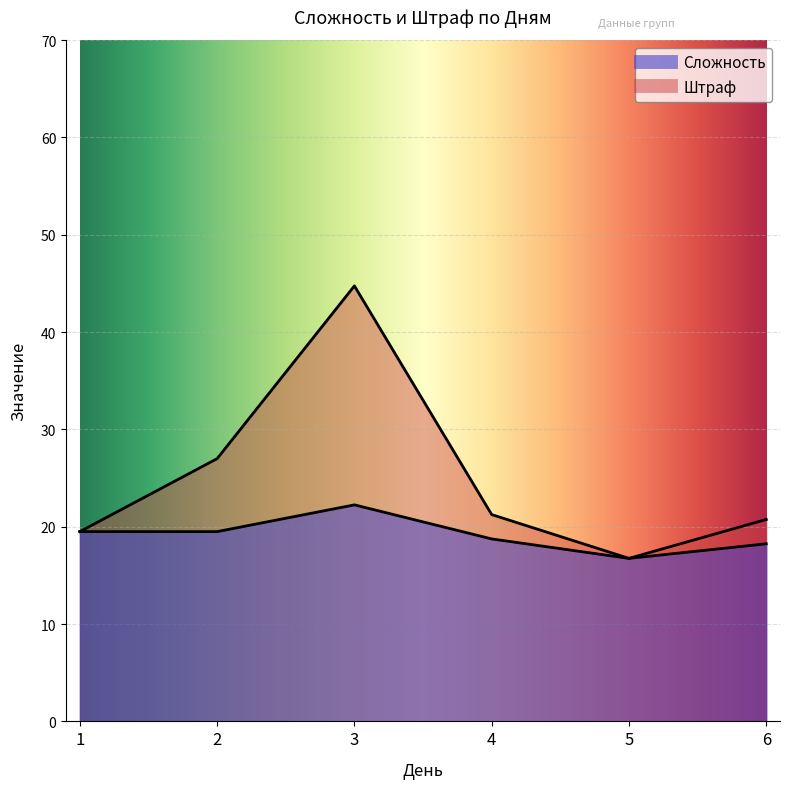

At how many categories does at least one series exceed 17?

5